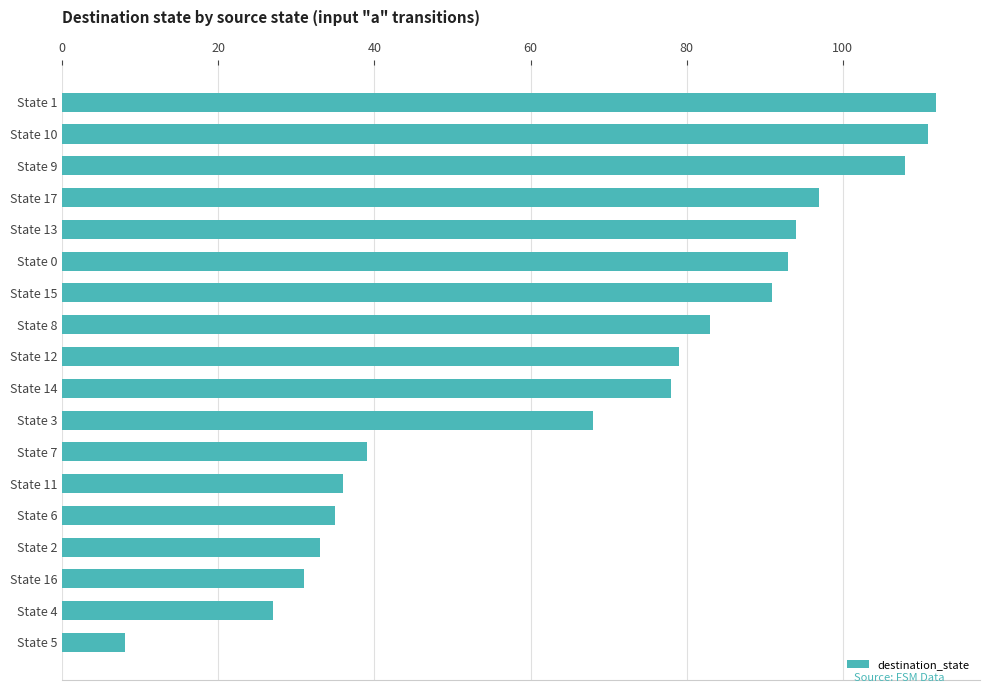

Which label corresponds to the largest value in the chart?

State 1